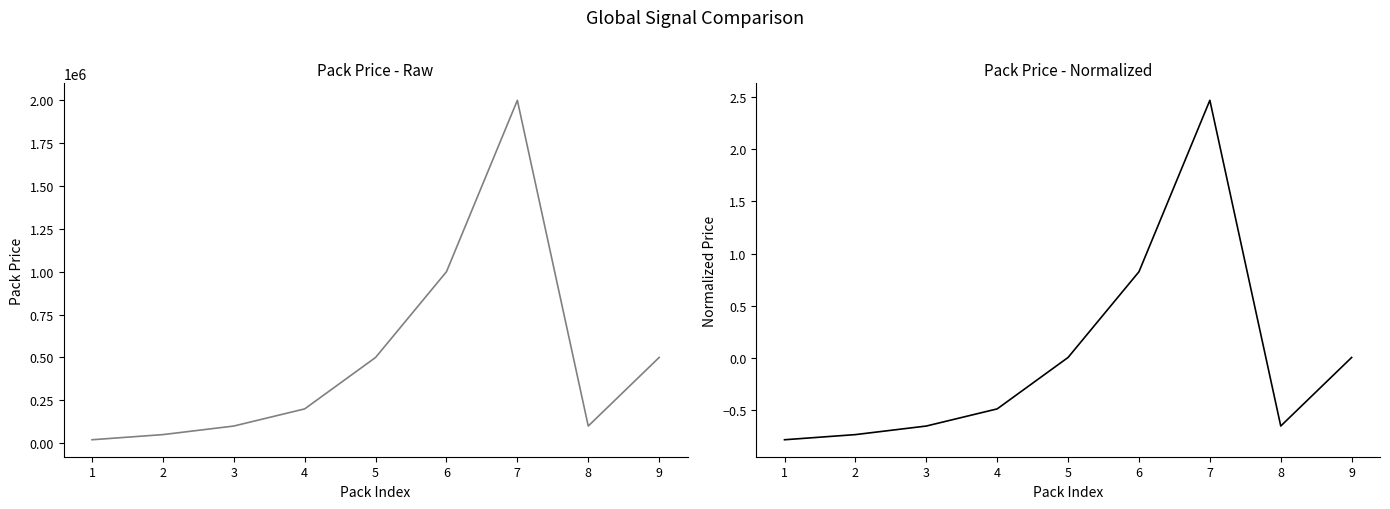

Reading left to right, what are all the values shown in this chart?

Pack Price: 20000.0	50000.0	100000.0	200000.0	500000.0	1000000.0	2000000.0	100000.0	500000.0
Pack Price (Normalized): -0.8	-0.7	-0.7	-0.5	0.0	0.8	2.5	-0.7	0.0